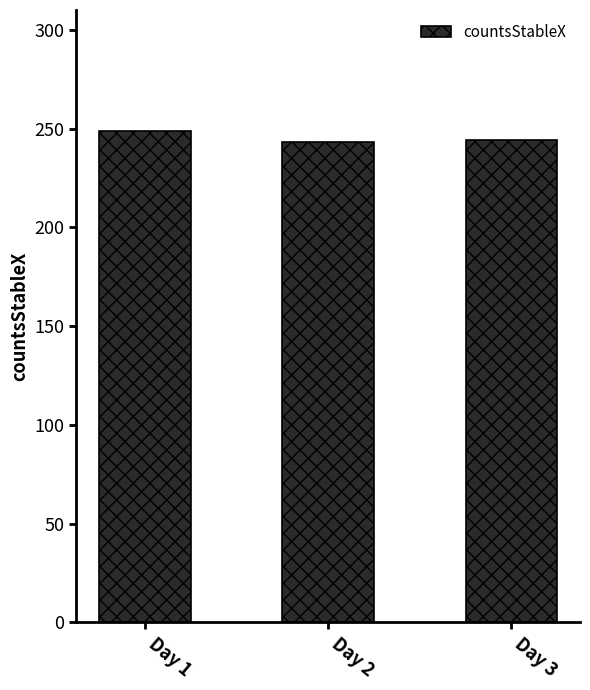

What is the average value?

245